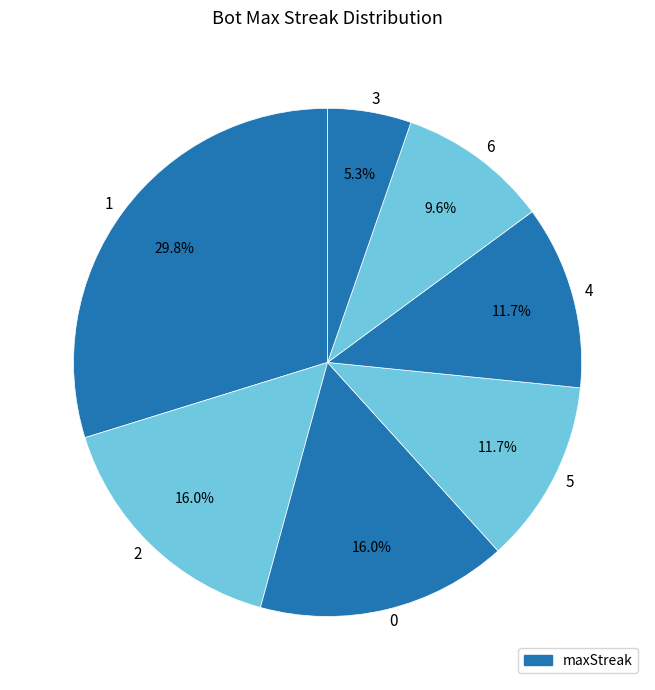

What is the largest slice in the pie chart?

1